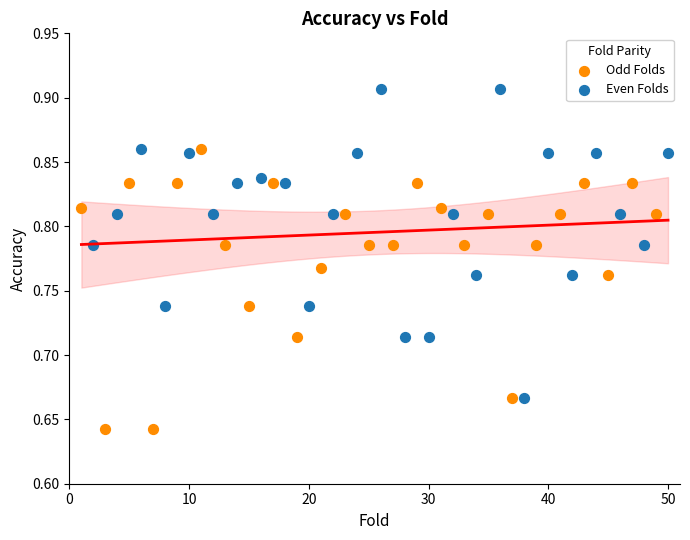

Which series has the largest Y range (max minus min)?

Even Folds